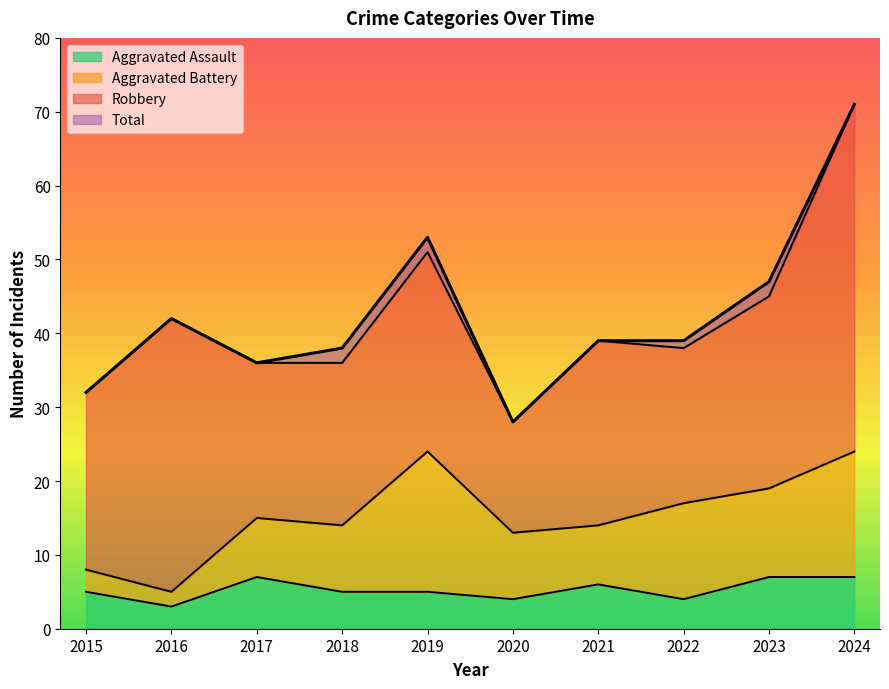

Where is Total nearest to the value 49?

2023